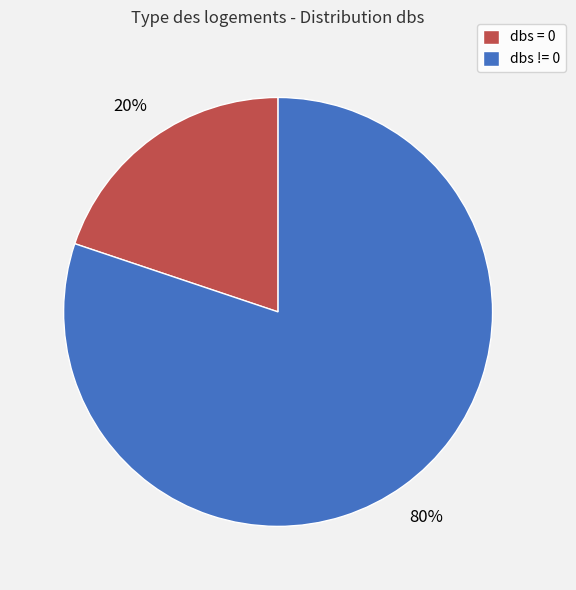

Between dbs != 0 and dbs = 0, which is larger?

dbs != 0